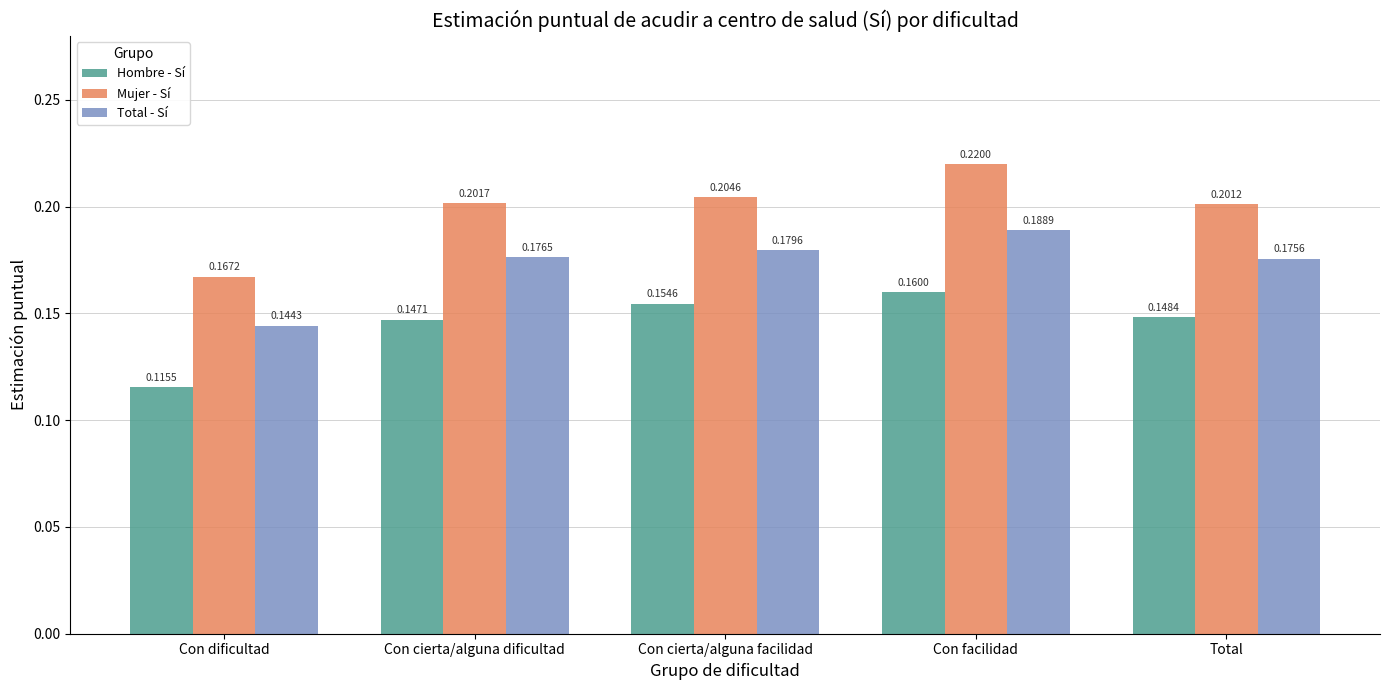

At which label does Total - Sí reach its minimum?

Con dificultad